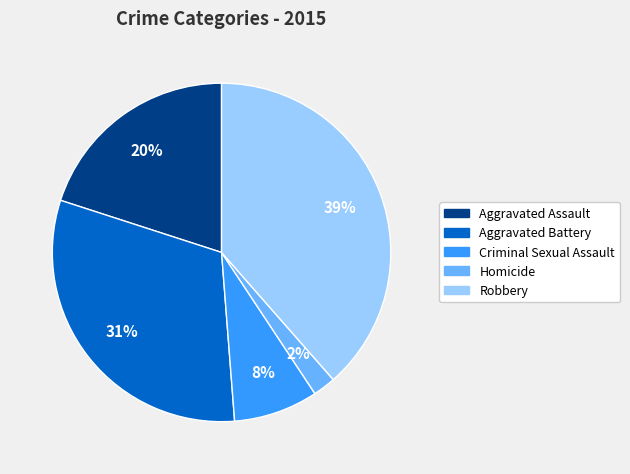

Is there any slice that represents more than half of the pie?

No